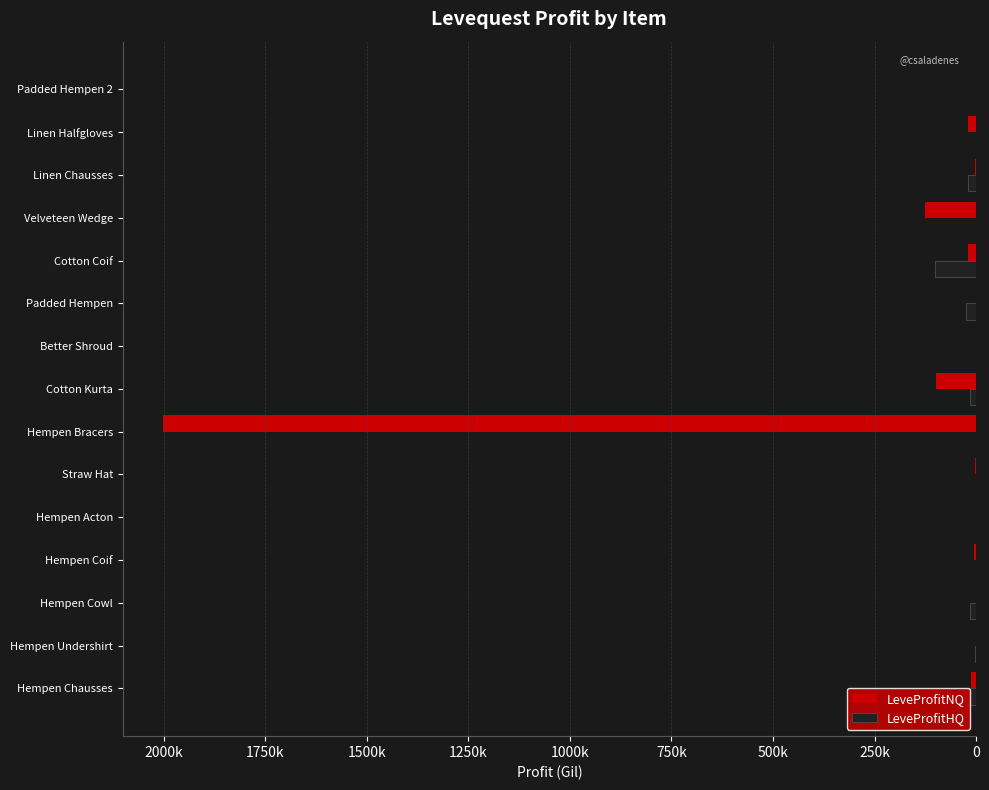

What are all the series names shown in the legend?

LeveProfitNQ, LeveProfitHQ